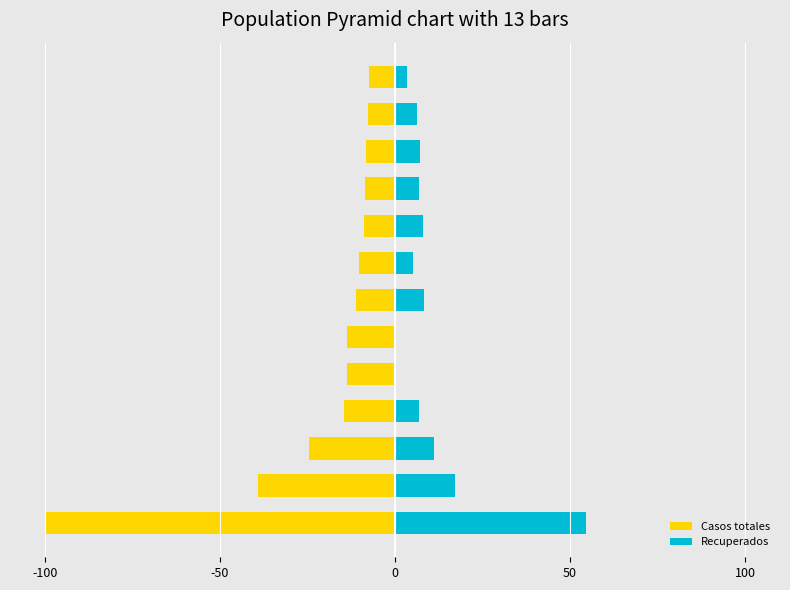

Which series has the widest spread of values?

Casos totales